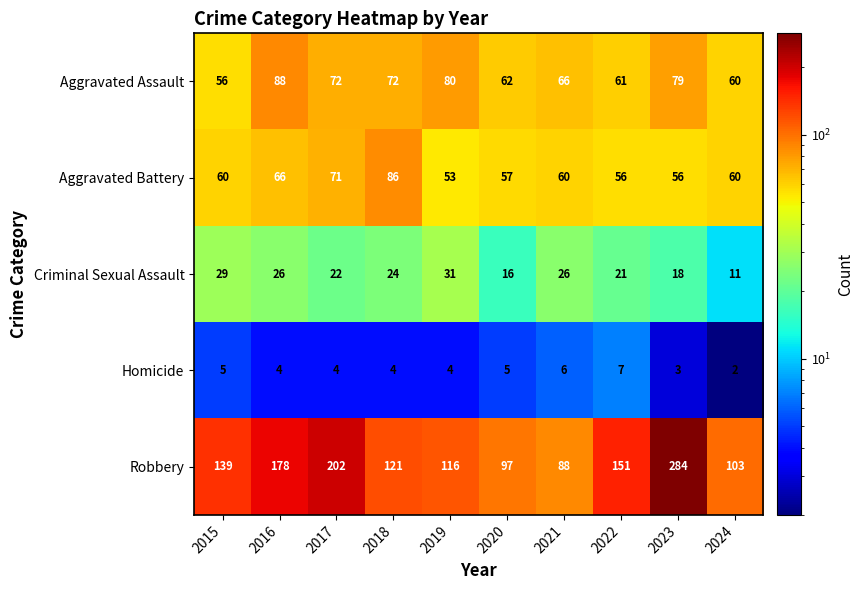

List the series in order of their peak value, highest first.

Robbery, Aggravated Assault, Aggravated Battery, Criminal Sexual Assault, Homicide